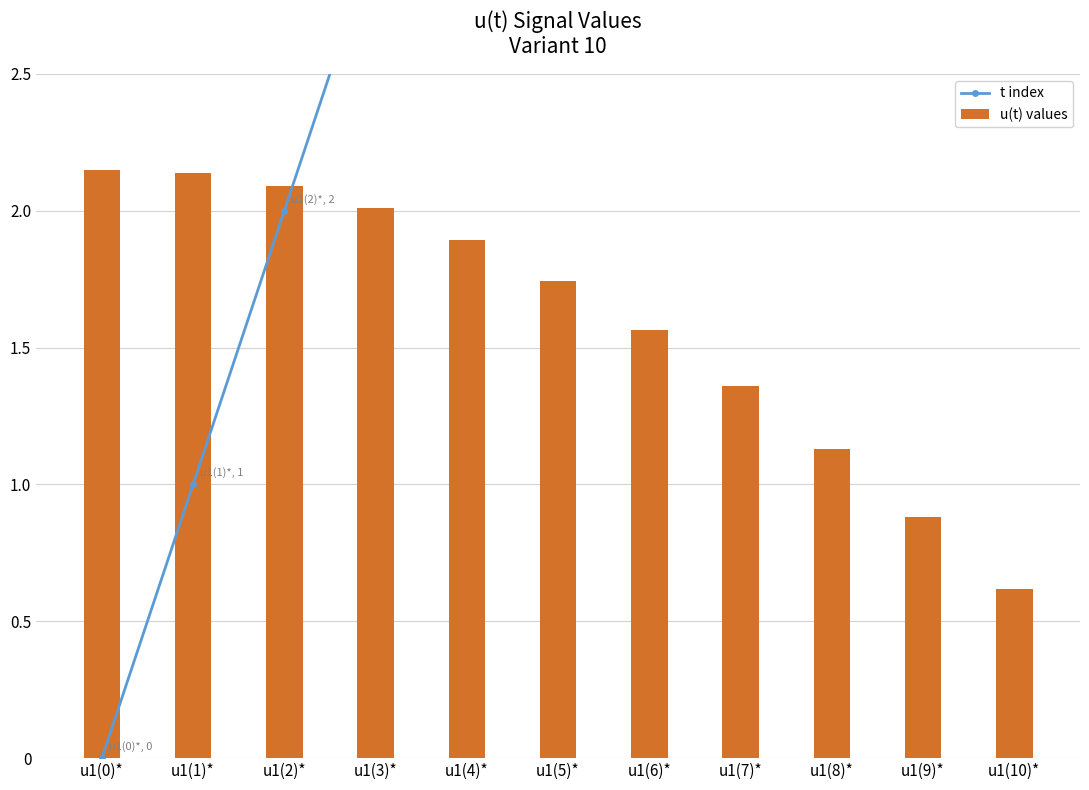

What is the maximum value shown in the chart?

10.0